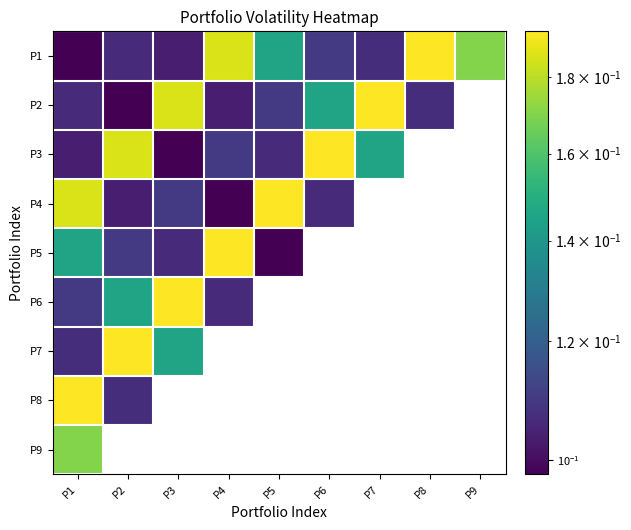

Reading right to left, what are all the values shown in this chart?

P1: P9=0.2	P8=0.2	P7=0.1	P6=0.1	P5=0.1	P4=0.2	P3=0.1	P2=0.1	P1=0.1
P2: P9=0.1	P8=0.1	P7=0.2	P6=0.1	P5=0.1	P4=0.1	P3=0.2	P2=0.1	P1=0.1
P3: P9=0.1	P8=0.2	P7=0.1	P6=0.2	P5=0.1	P4=0.1	P3=0.1	P2=0.2	P1=0.1
P4: P9=0.2	P8=0.1	P7=0.2	P6=0.1	P5=0.2	P4=0.1	P3=0.1	P2=0.1	P1=0.2
P5: P9=0.1	P8=0.1	P7=0.1	P6=0.2	P5=0.1	P4=0.2	P3=0.1	P2=0.1	P1=0.1
P6: P9=0.1	P8=0.1	P7=0.1	P6=0.1	P5=0.2	P4=0.1	P3=0.2	P2=0.1	P1=0.1
P7: P9=0.1	P8=0.2	P7=0.1	P6=0.1	P5=0.1	P4=0.2	P3=0.1	P2=0.2	P1=0.1
P8: P9=0.1	P8=0.1	P7=0.1	P6=0.1	P5=0.1	P4=0.1	P3=0.2	P2=0.1	P1=0.2
P9: P9=0.1	P8=0.1	P7=0.1	P6=0.1	P5=0.2	P4=0.1	P3=0.1	P2=0.1	P1=0.2